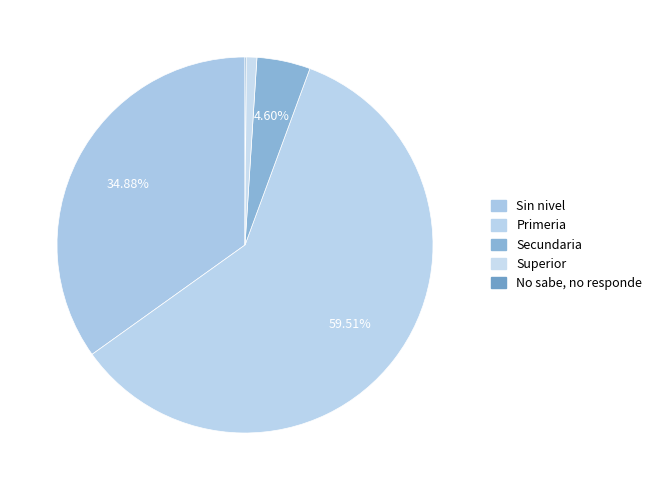

Which category has the biggest portion of the pie?

Primeria